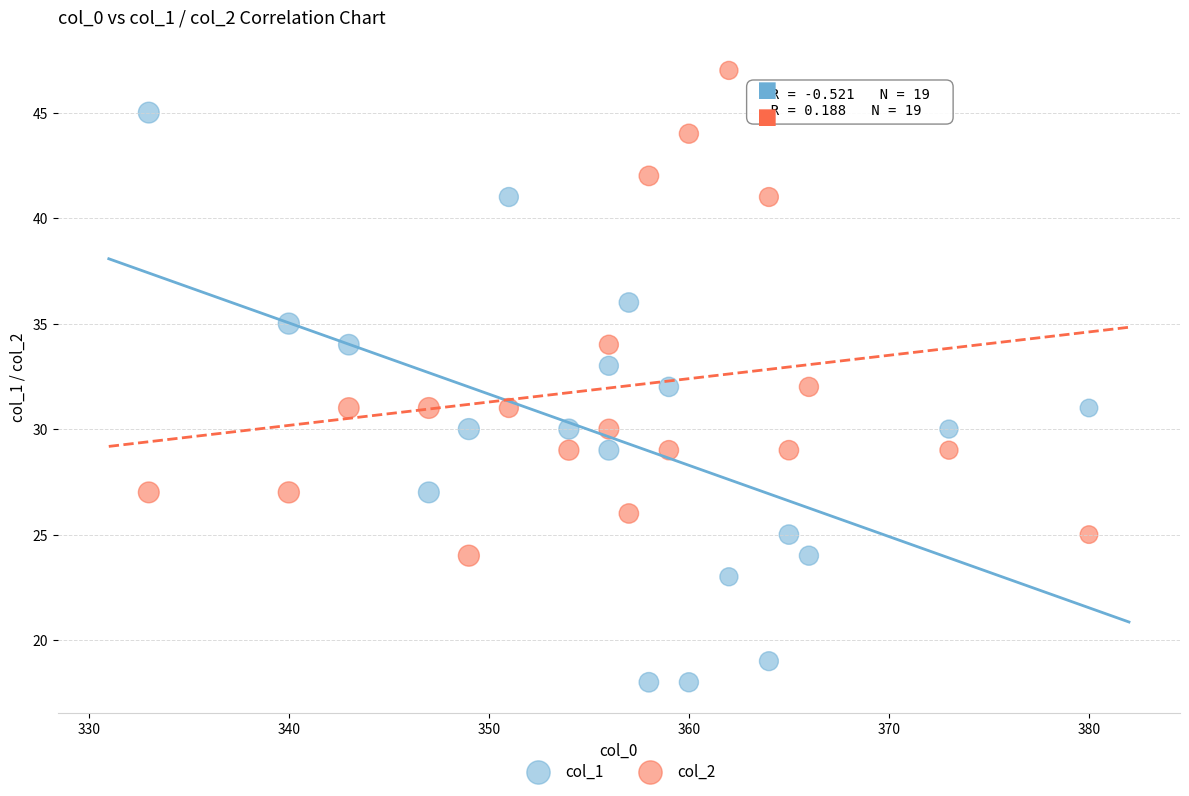

Which series reaches the maximum Y coordinate?

col_2